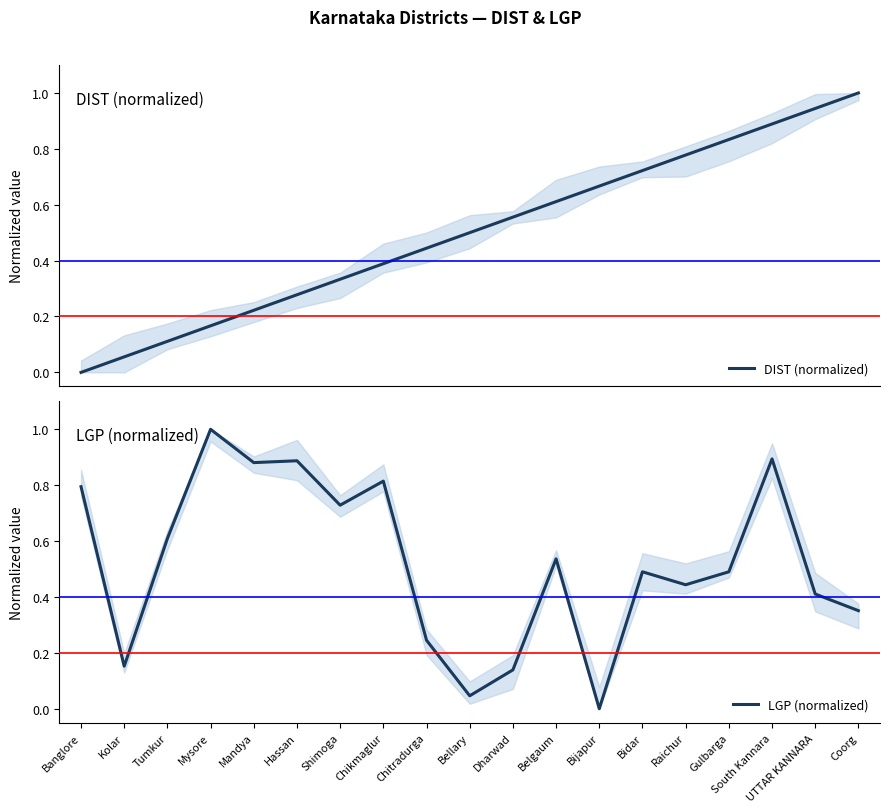

Rank the categories by LGP (normalized) value from highest to lowest.

Mysore, South Kannara, Hassan, Mandya, Chikmaglur, Banglore, Shimoga, Tumkur, Belgaum, Bidar, Gulbarga, Raichur, UTTAR KANNARA, Coorg, Chitradurga, Kolar, Dharwad, Bellary, Bijapur